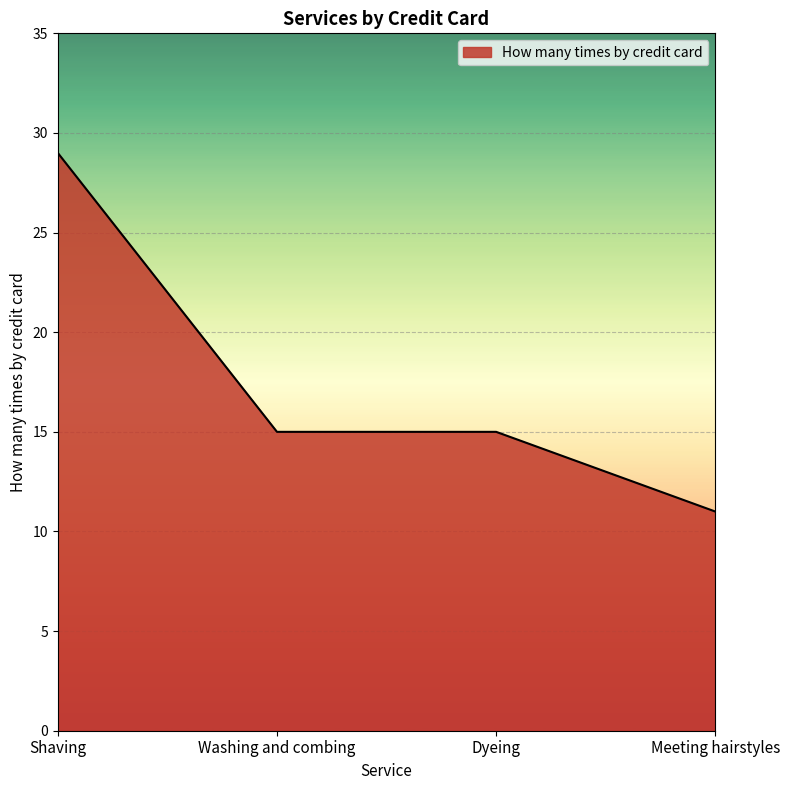

Reading right to left, what are all the values shown in this chart?

Meeting hairstyles=11	Dyeing=15	Washing and combing=15	Shaving=29